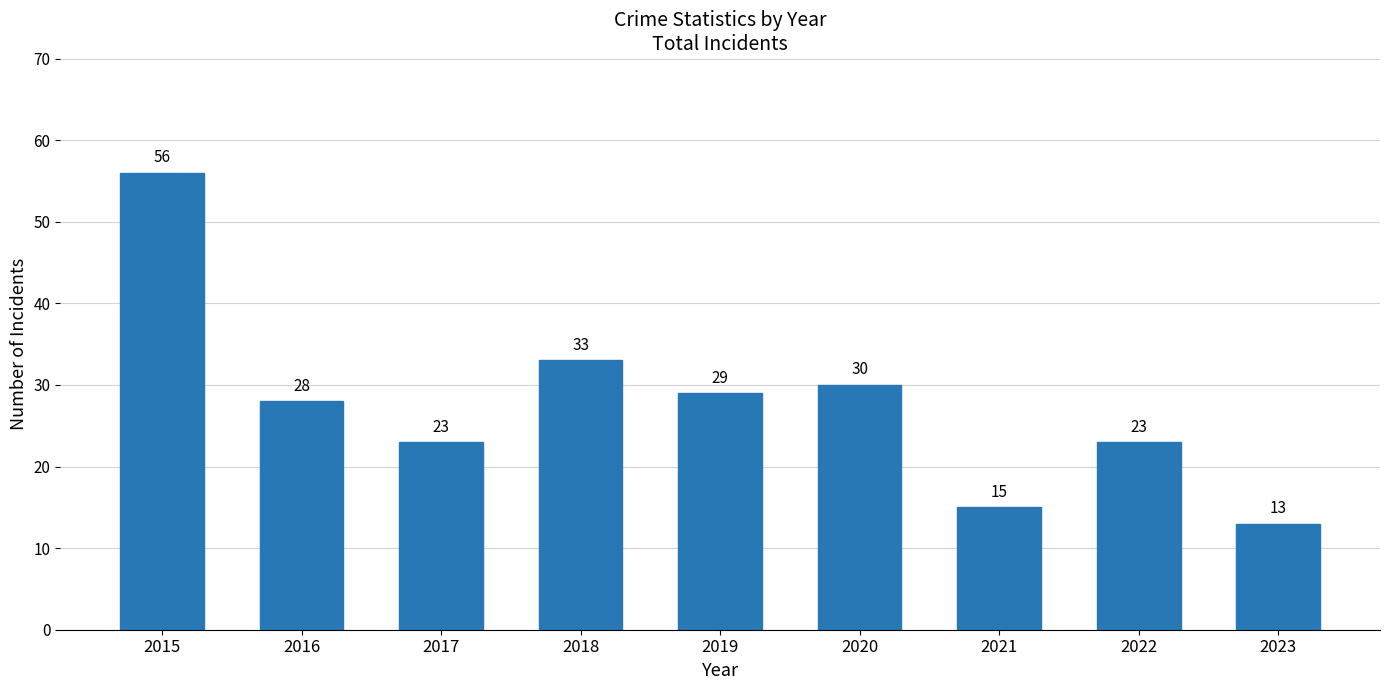

What is the change in value from 2016 to 2021?

-13